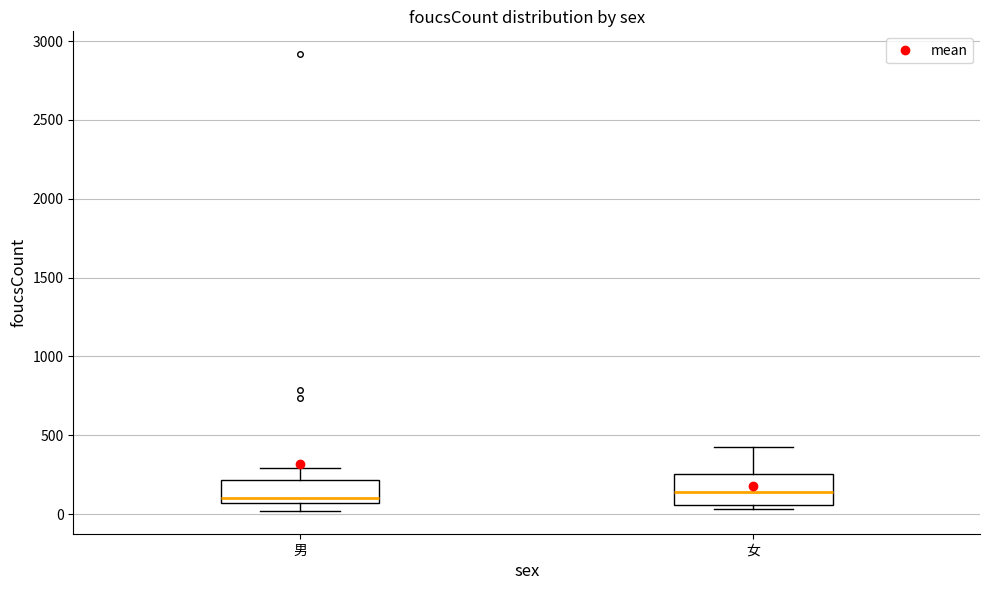

Where does the upper whisker of the box for 女 end on the y-axis? The values are not printed on the chart, so give them approximately, as read against the axis.

400